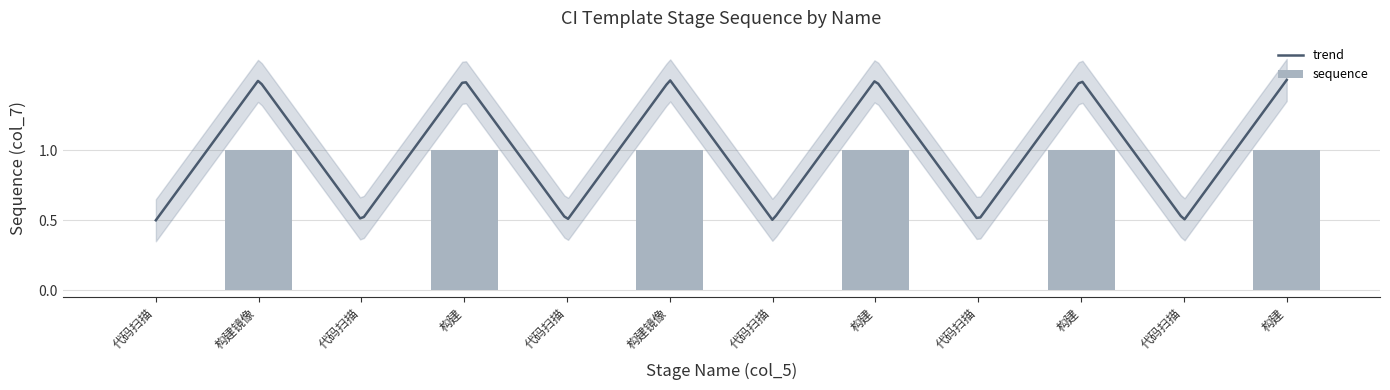

At which category does the chart reach its peak across all series?

构建镜像